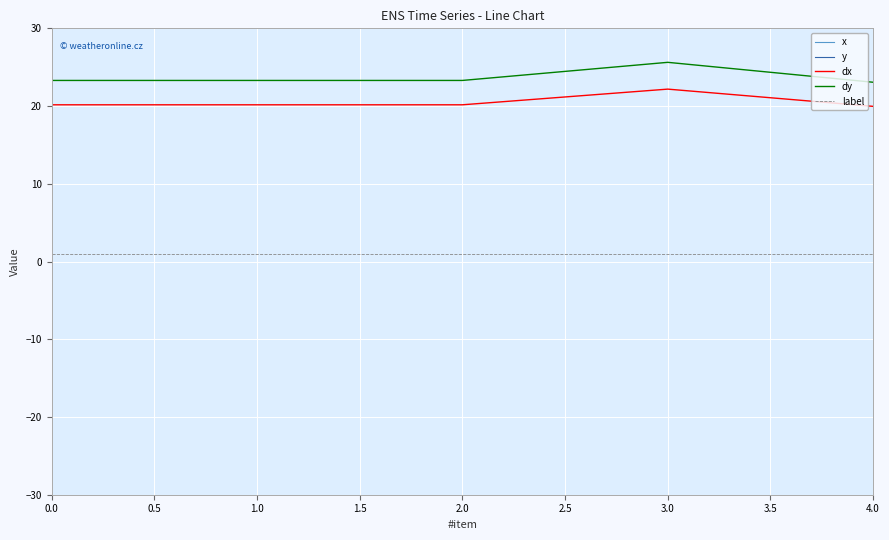

What is the highest value of the dx series?

22.2